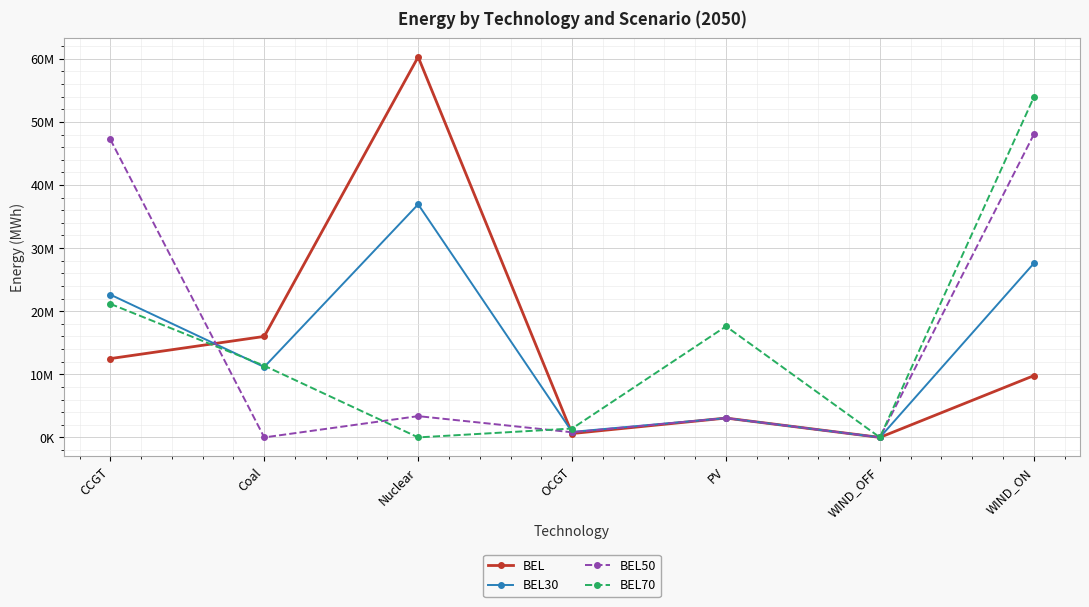

What are all the series names shown in the legend?

BEL, BEL30, BEL50, BEL70